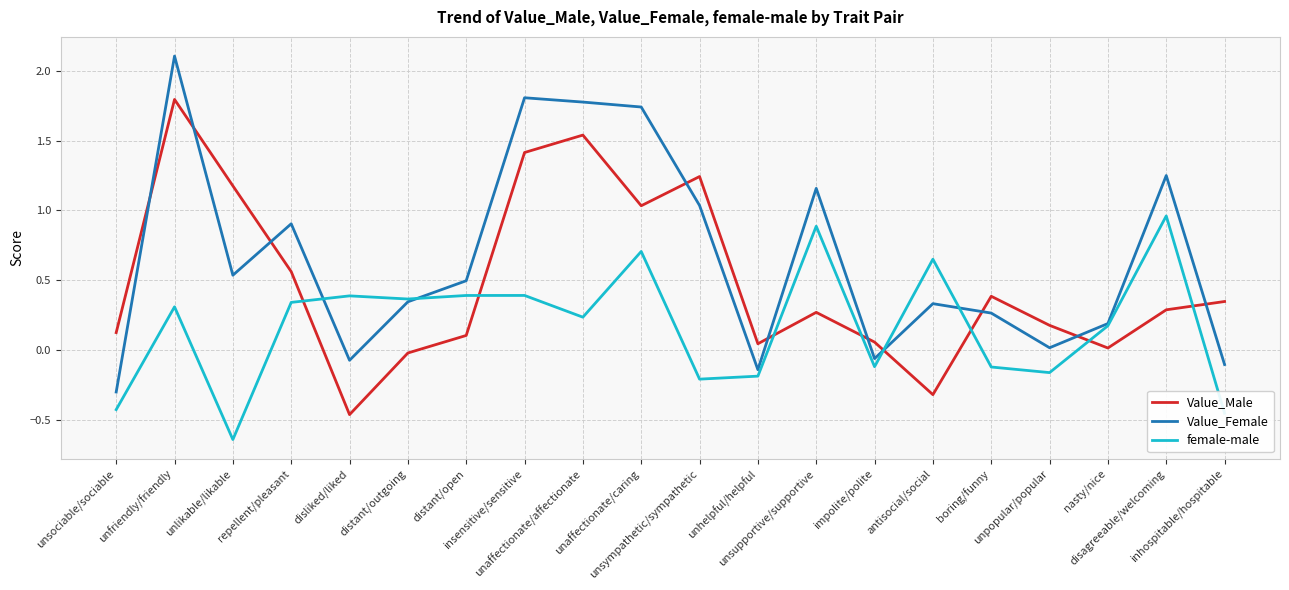

Rank the series by their average value, from highest to lowest.

Value_Female, Value_Male, female-male